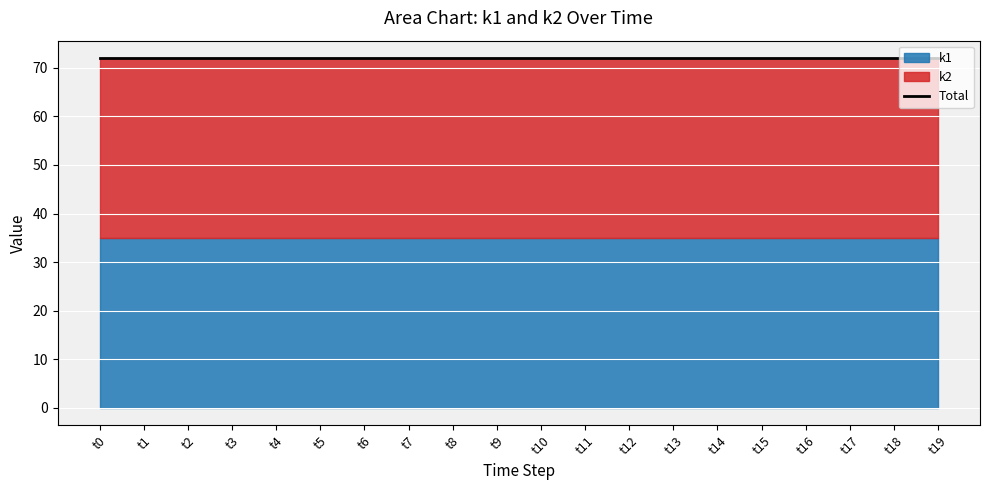

Which label corresponds to the largest value in the chart?

t0